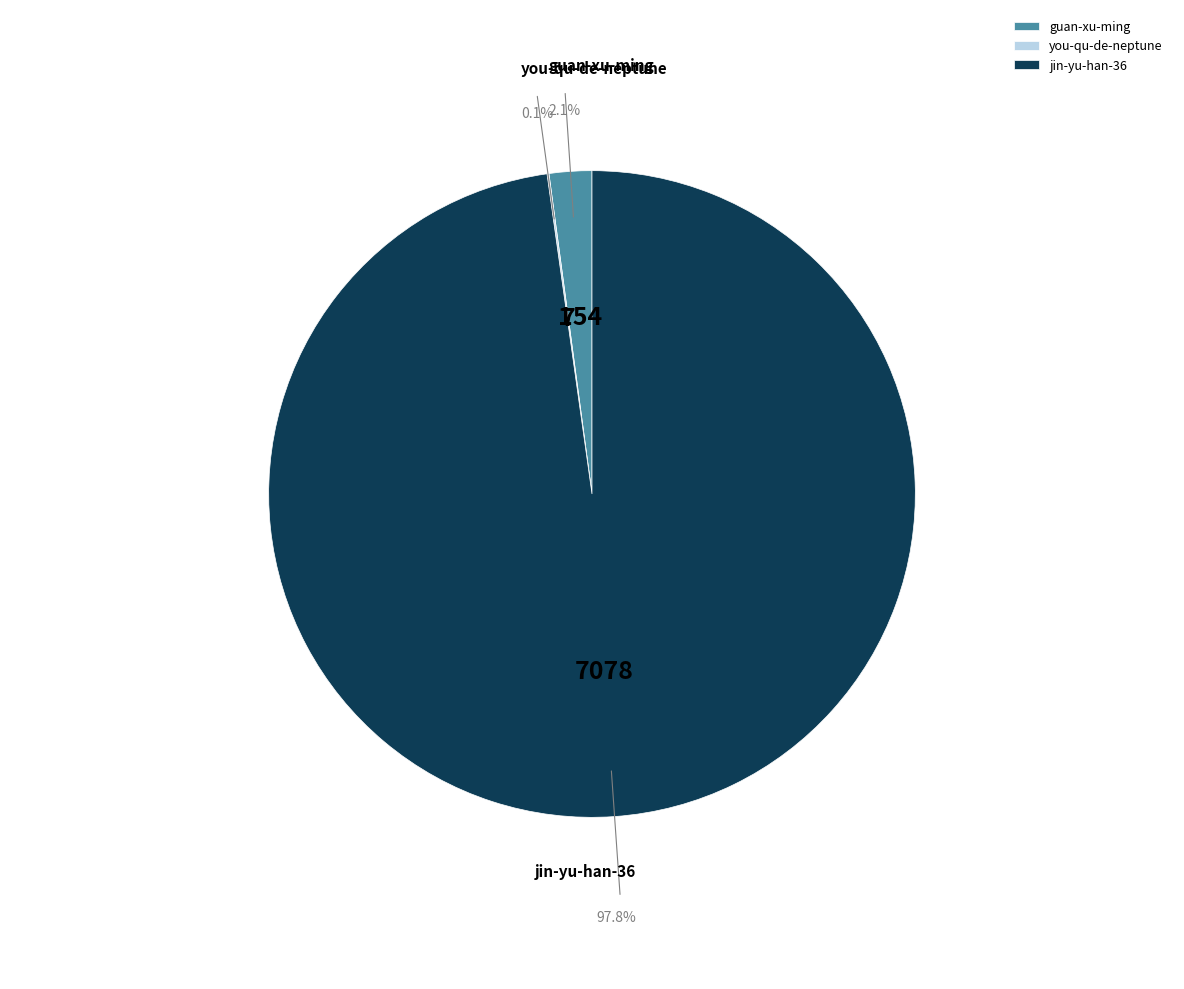

How many segments does this pie chart have?

3